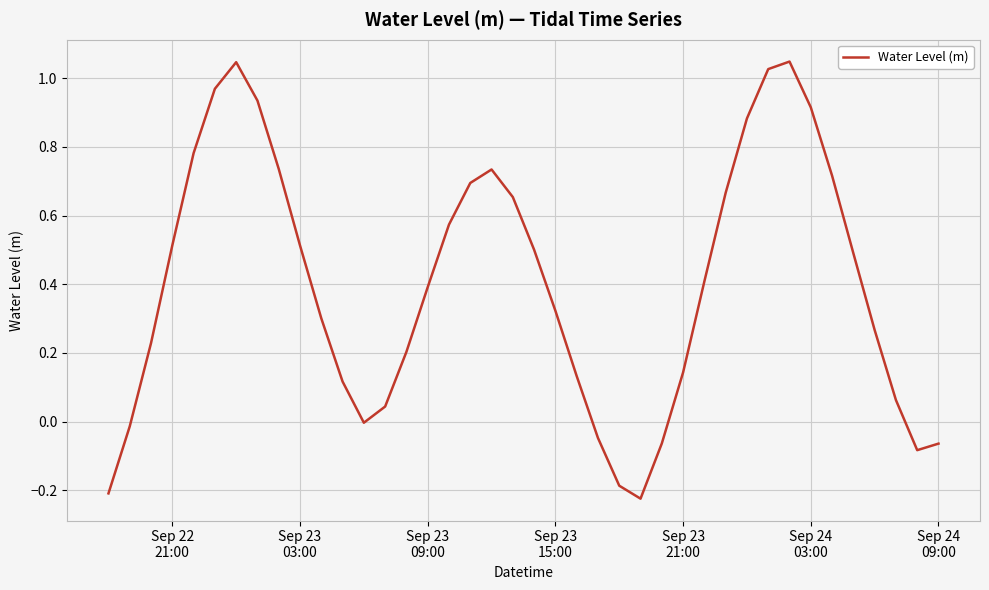

What is the difference between the maximum and minimum values?

1.3